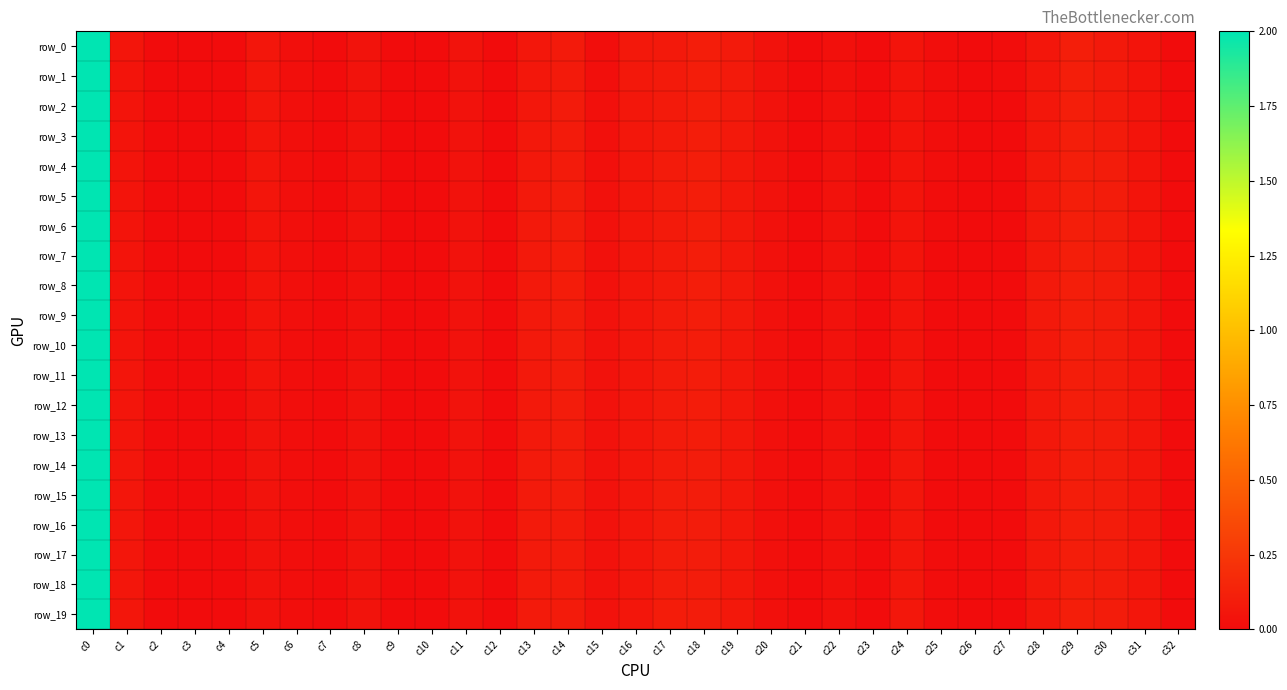

Between c21 and c15, which is larger?

c15